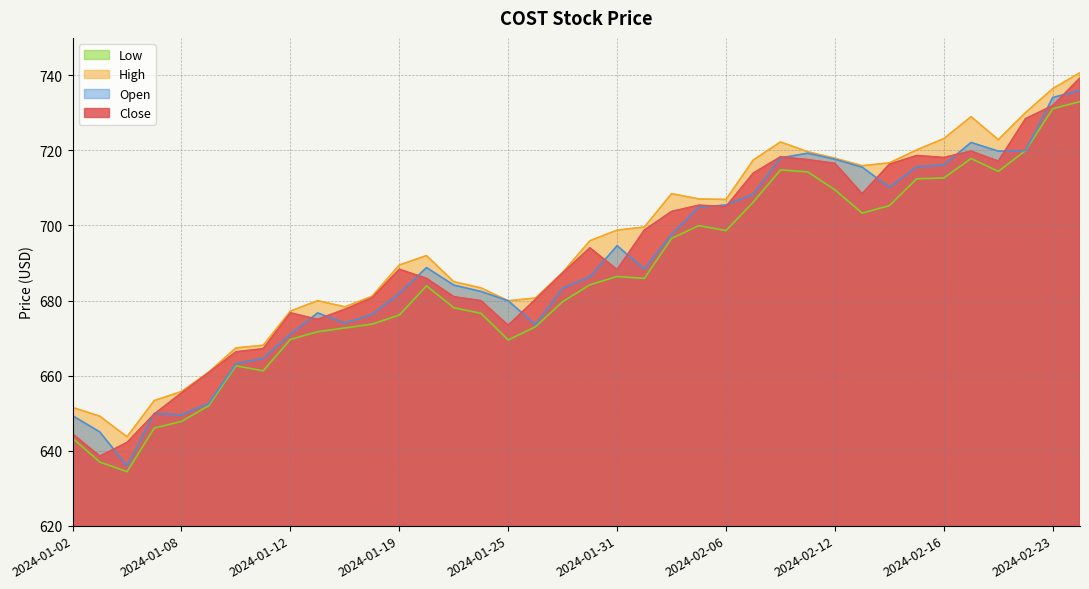

Which series has the widest spread of values?

Close